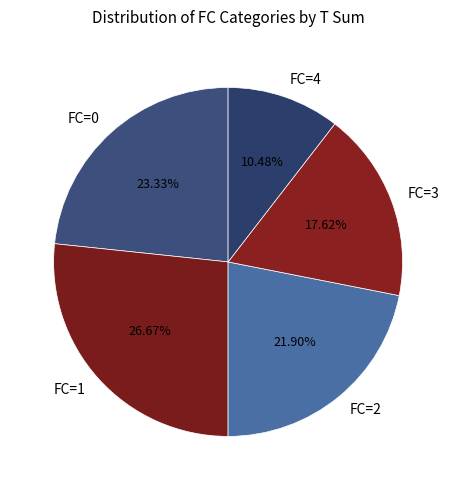

What is the smallest slice in the pie chart?

FC=4